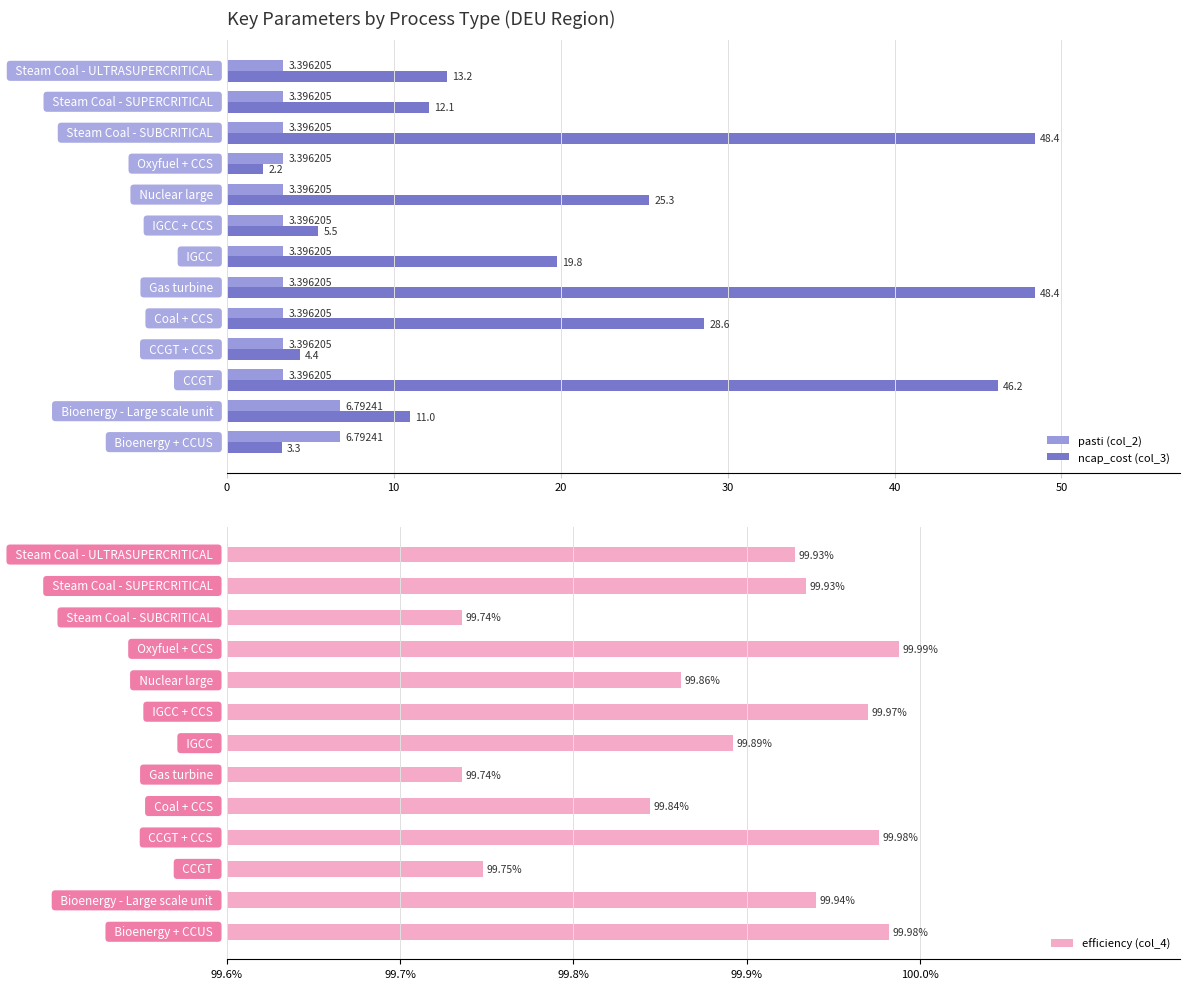

Reading left to right, what are all the values shown in this chart?

pasti (col_2): 6.8	6.8	3.4	3.4	3.4	3.4	3.4	3.4	3.4	3.4	3.4	3.4	3.4
ncap_cost (col_3): 3.3	11.0	46.2	4.4	28.6	48.4	19.8	5.5	25.3	2.2	48.4	12.1	13.2
efficiency (col_4): 1.0	1.0	1.0	1.0	1.0	1.0	1.0	1.0	1.0	1.0	1.0	1.0	1.0